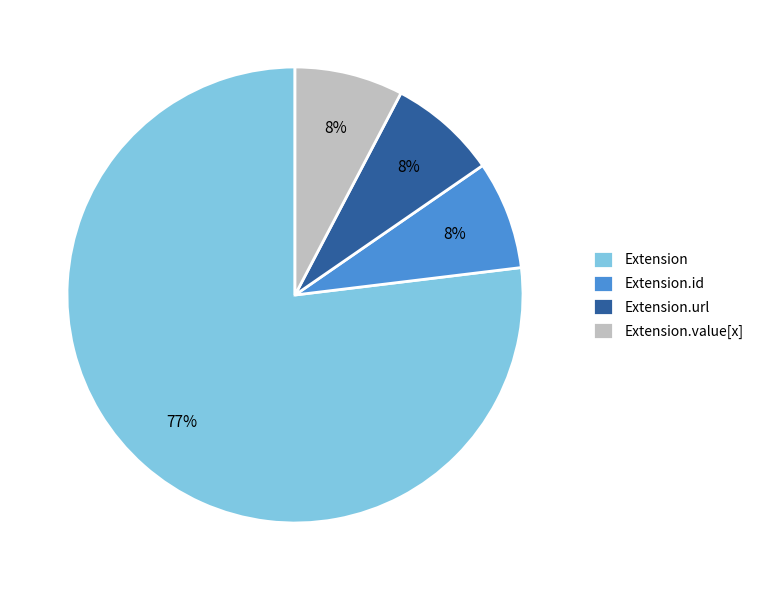

Do Extension.value[x] and Extension together represent more than half of the pie?

Yes